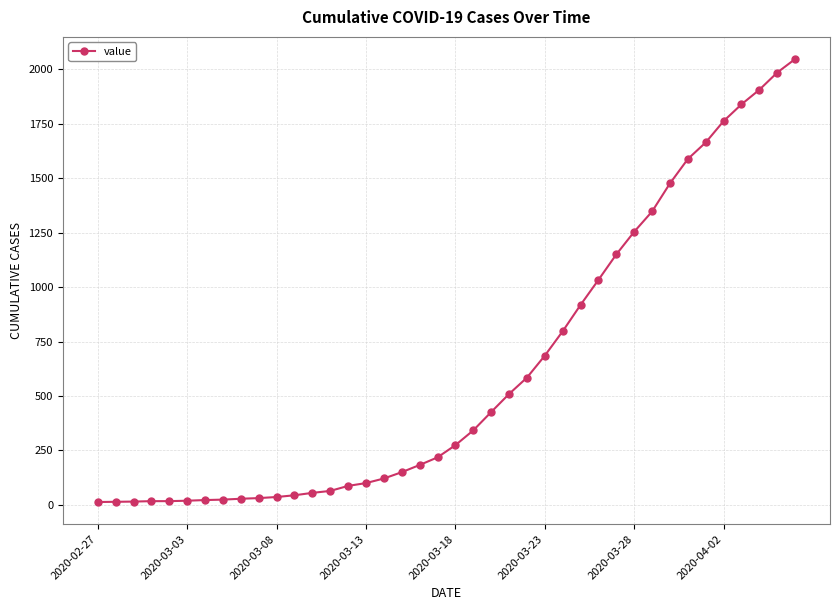

What is the difference between the maximum and second lowest values?

2033